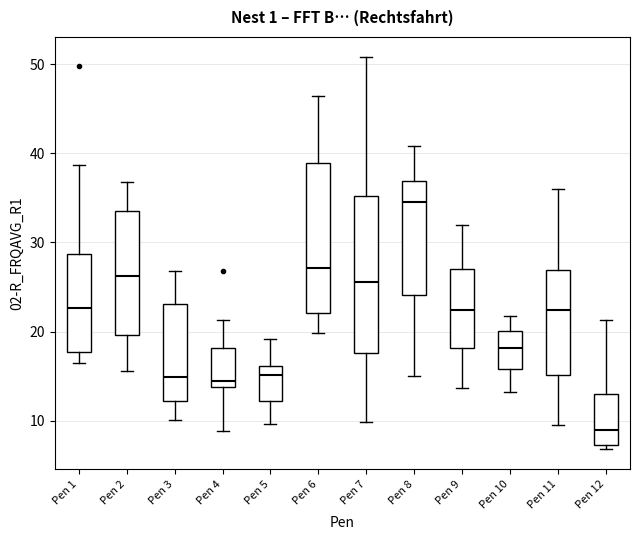

Where is the upper edge of the box for Pen 2 on the y-axis? The values are not printed on the chart, so give them approximately, as read against the axis.

34